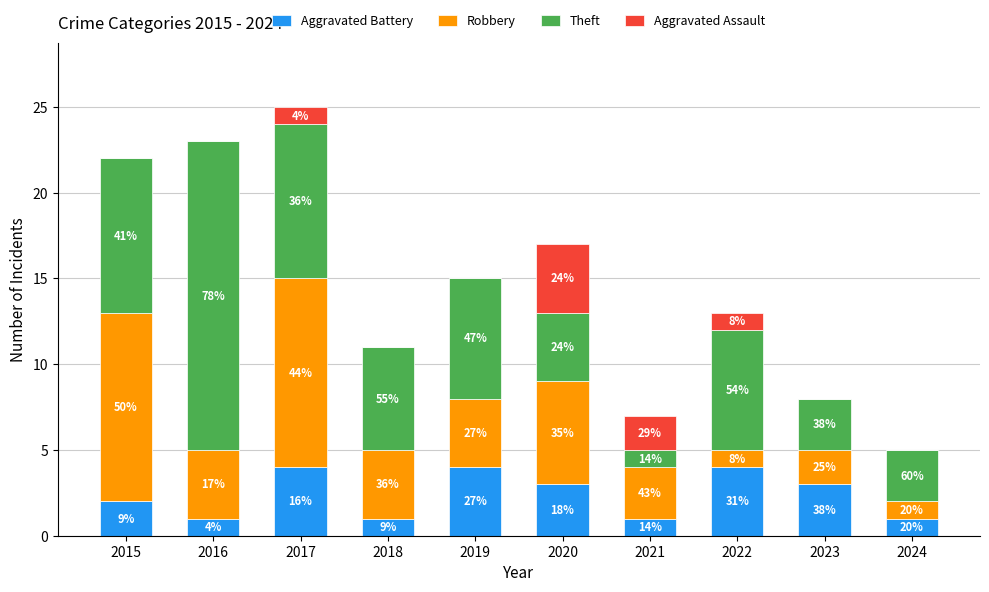

What are all the series names shown in the legend?

Aggravated Battery, Robbery, Theft, Aggravated Assault